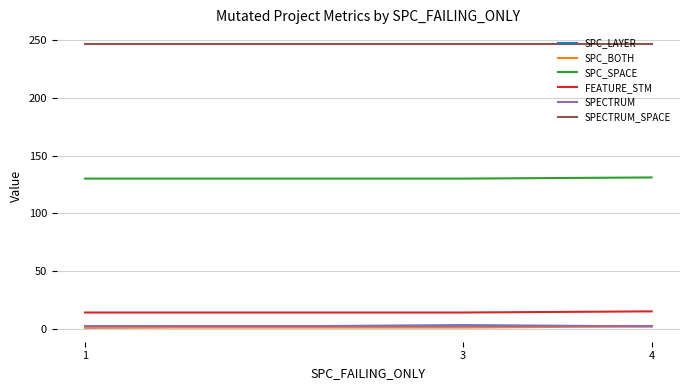

What is the minimum value for SPECTRUM_SPACE?

247